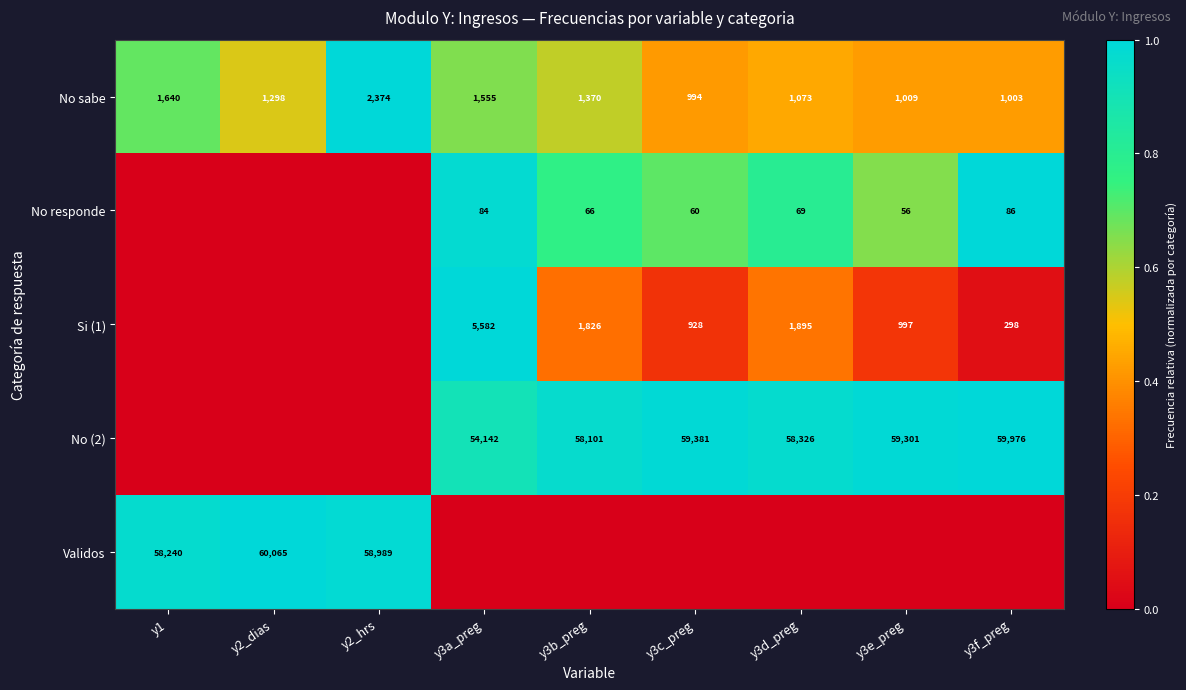

What is the maximum value for No sabe?

2374